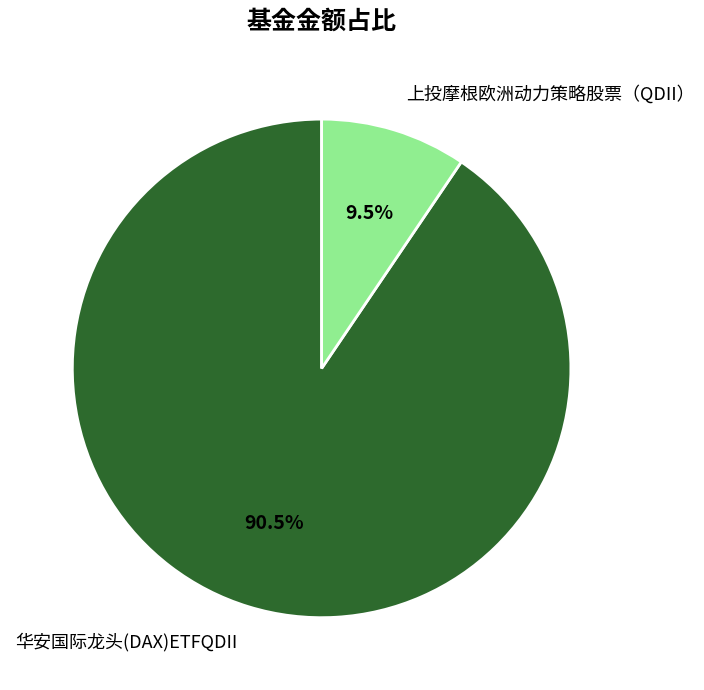

Rank the categories by value from highest to lowest.

华安国际龙头(DAX)ETFQDII, 上投摩根欧洲动力策略股票（QDII）